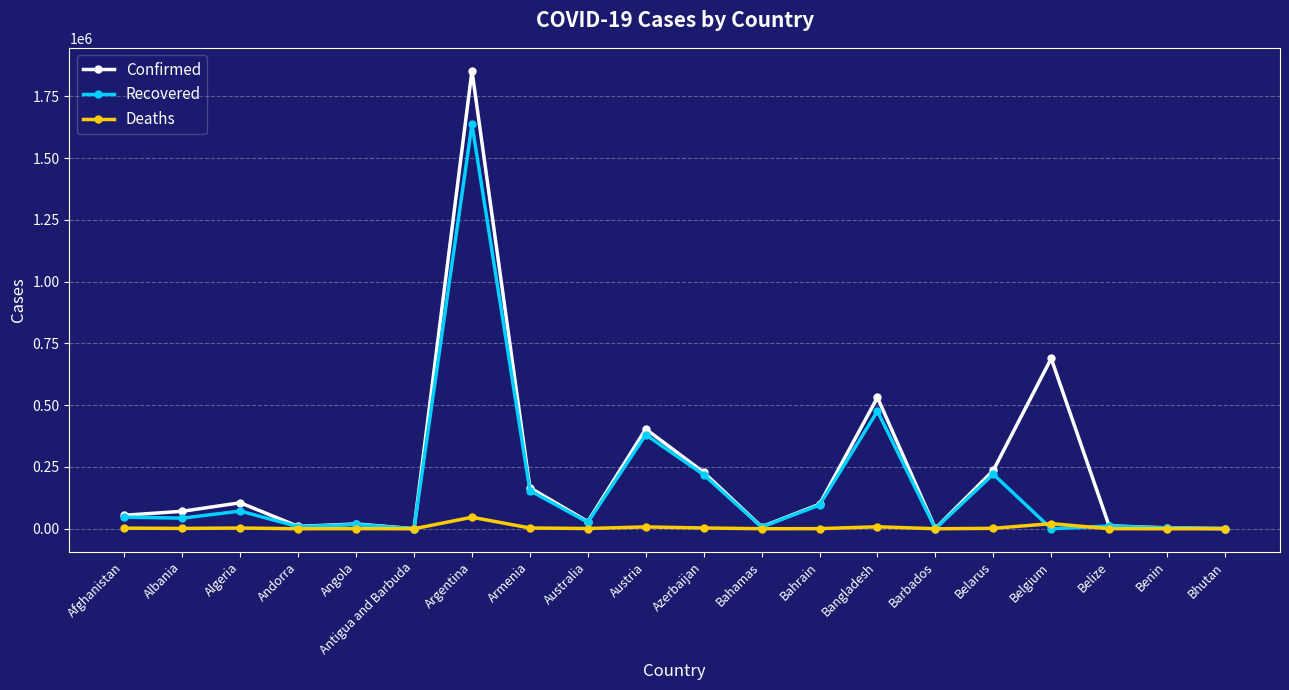

The value of Recovered at Armenia is 70764. True or false?

False